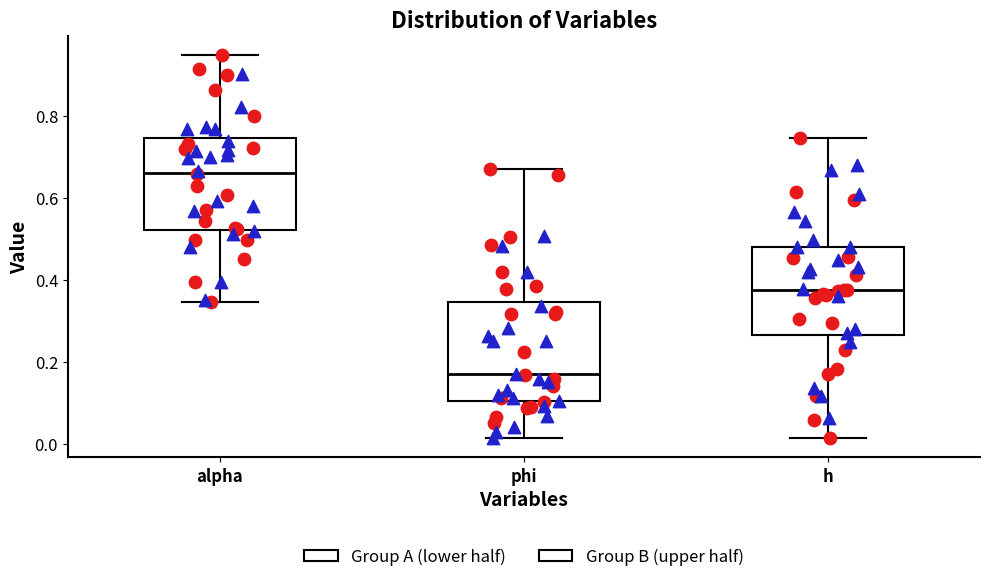

Reading left to right, transcribe this box plot: for each box, give where its median line is, the range the box spans, and where its two whiskers end, as read against the y-axis. The values are not printed on the chart, so give them approximately, as read against the axis.

alpha: median 0.66, box 0.52 to 0.74, whiskers 0.34 to 0.94
phi: median 0.16, box 0.10 to 0.34, whiskers 0.02 to 0.68
h: median 0.38, box 0.26 to 0.48, whiskers 0.02 to 0.74